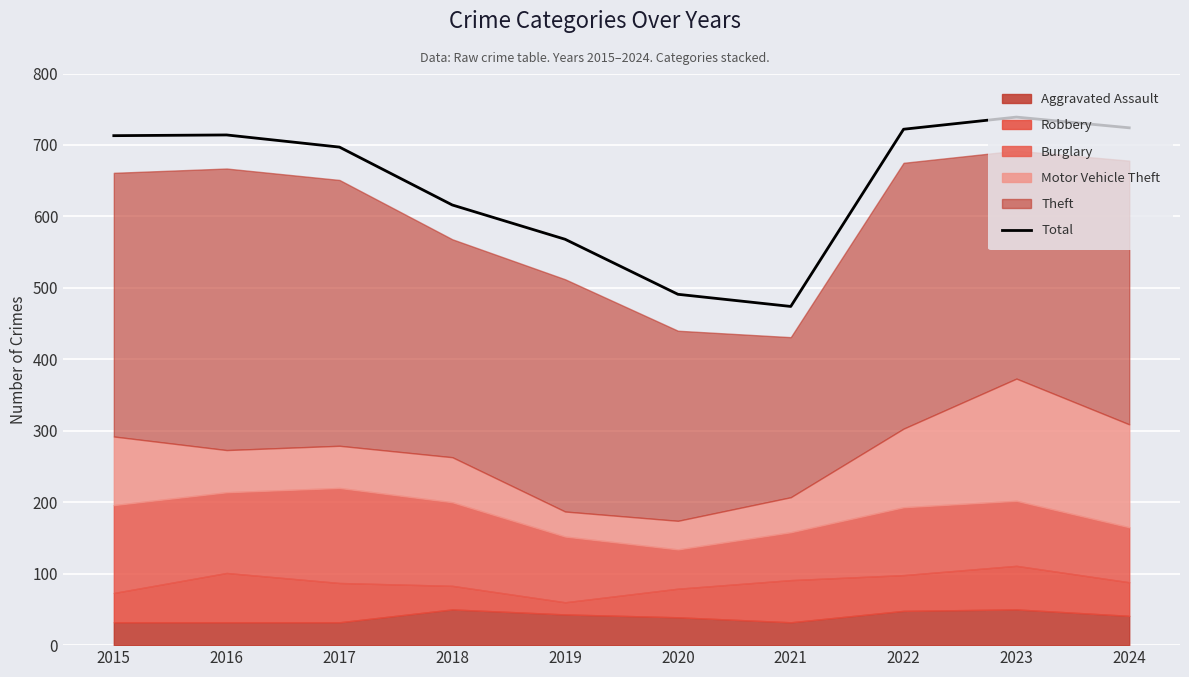

Approximately how many times larger is the value at 2022 compared to 2023?

1.0